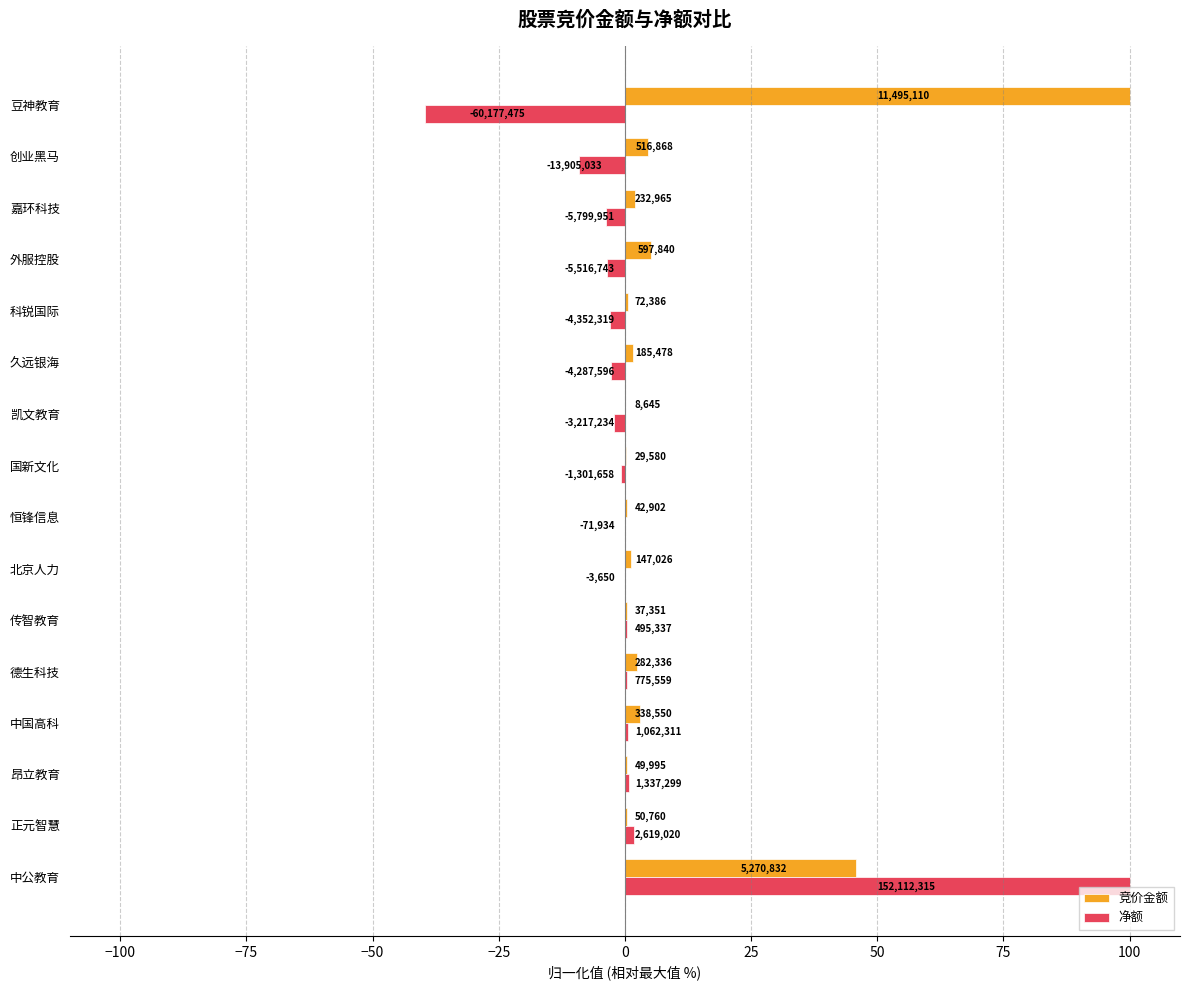

What are all the series names shown in the legend?

竞价金额, 净额